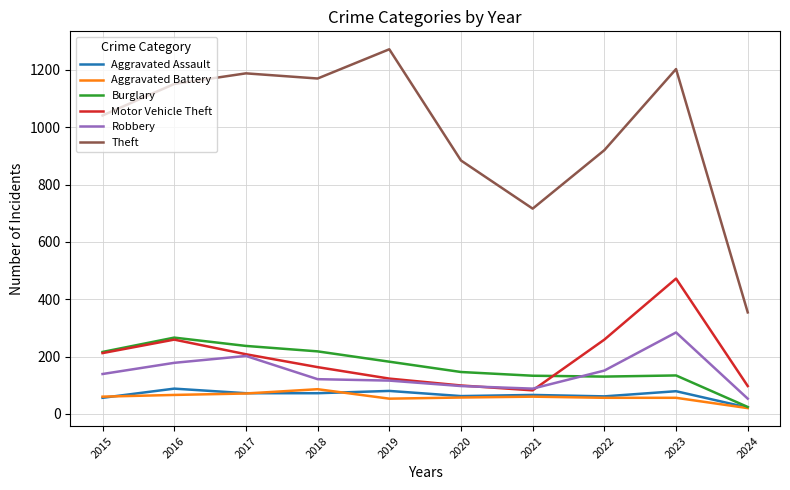

What is the difference between the highest and lowest values at 2016?

1085